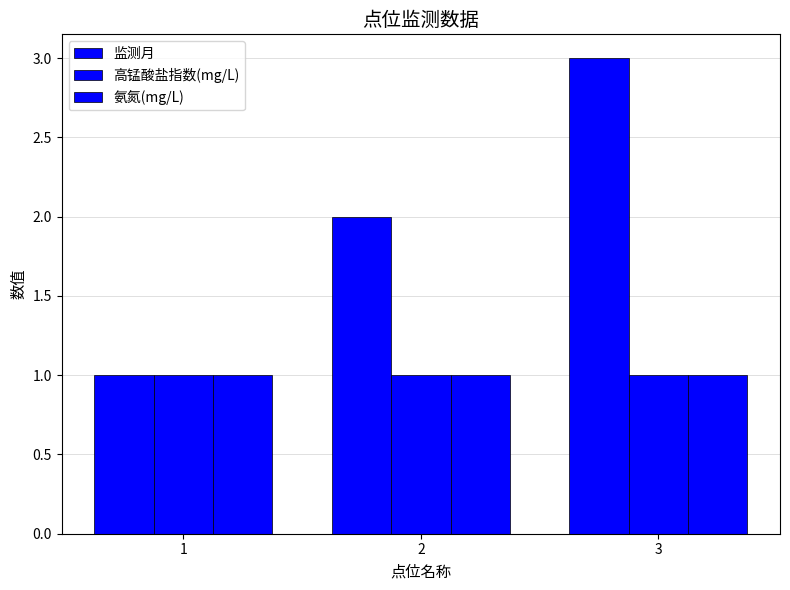

Does the chart contain stacked bars?

No